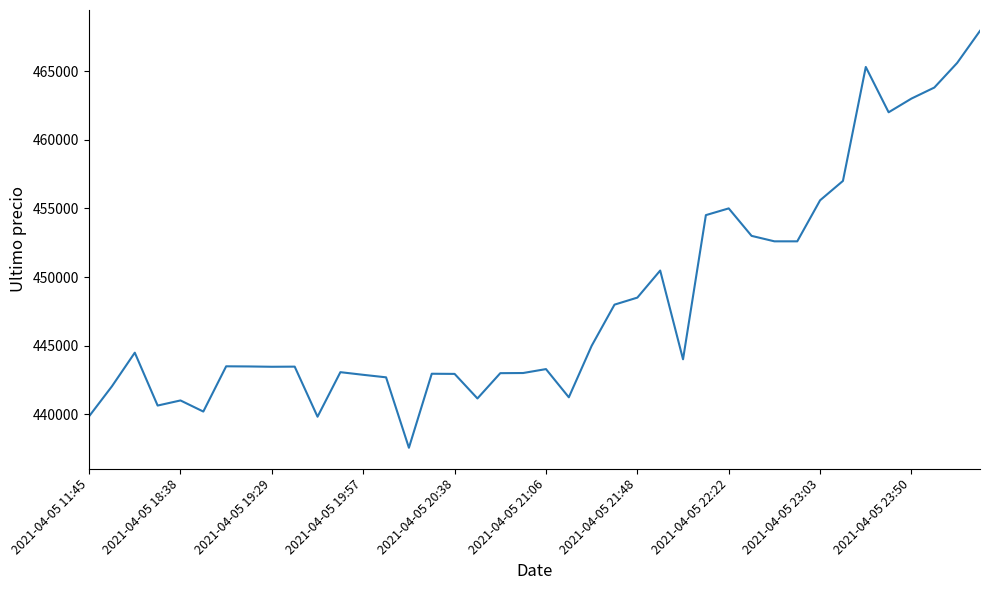

What is the smallest value displayed?

437562